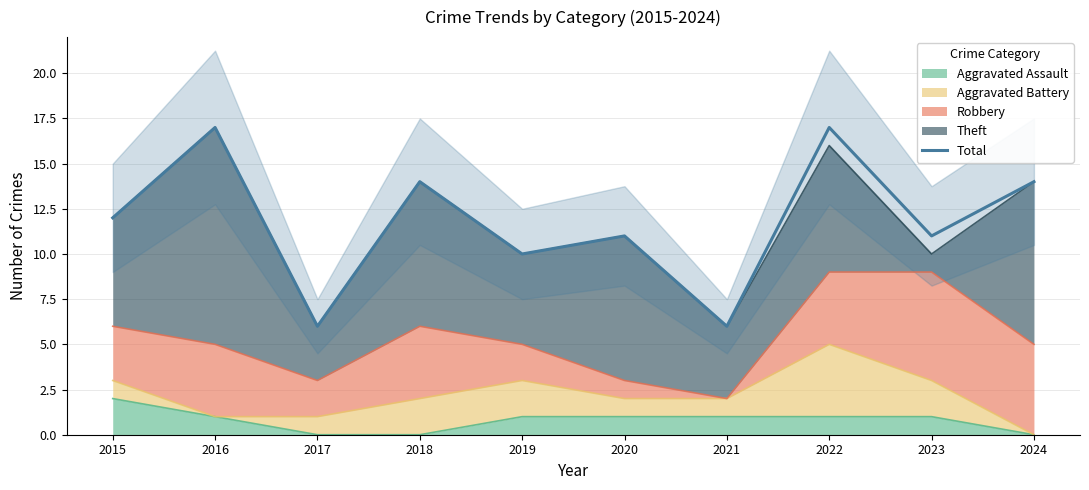

What is the ratio of the value at 2021 to the value at 2017?

1.0